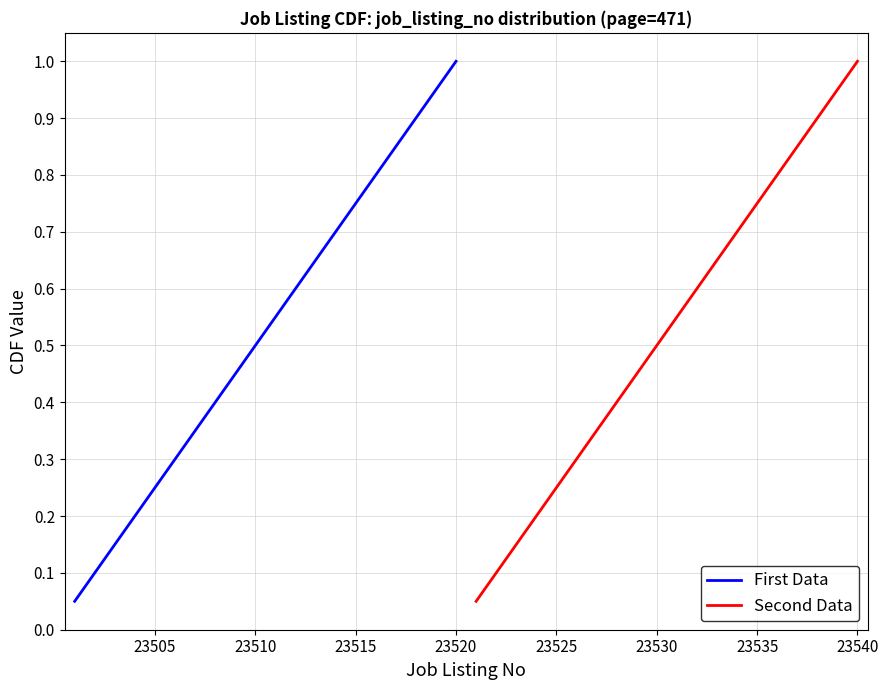

Which category has the highest value in the First Data series?

23520